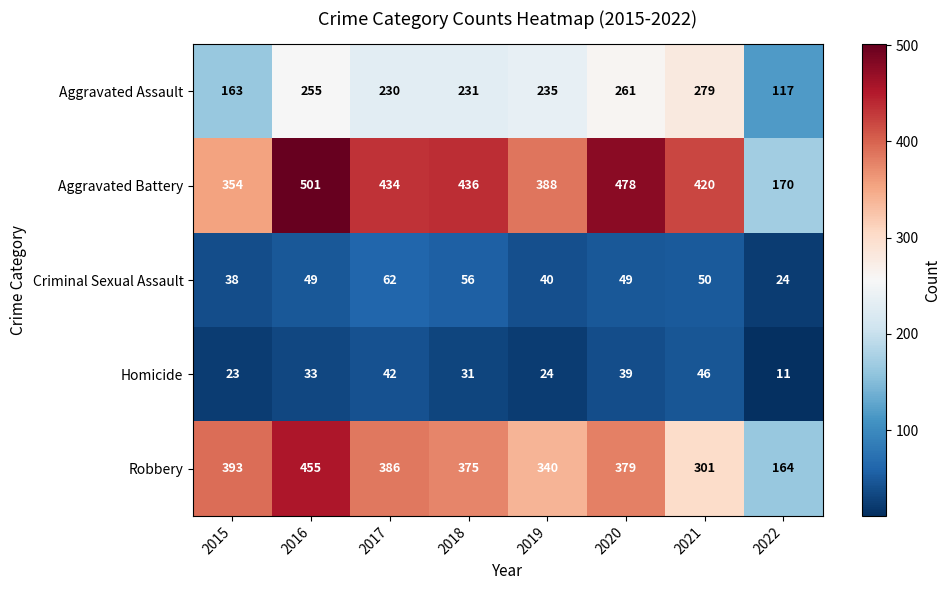

What is the difference between the highest and lowest values at 2015?

370